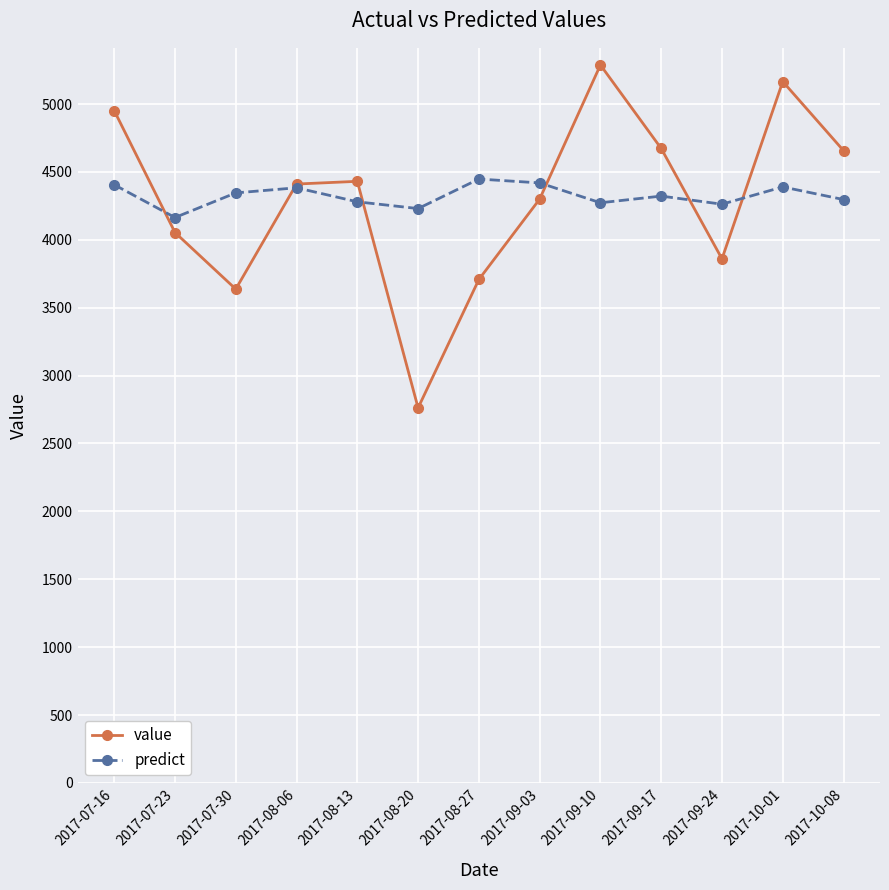

True or false: predict has a value of 2826.0 at 2017-08-20.

False